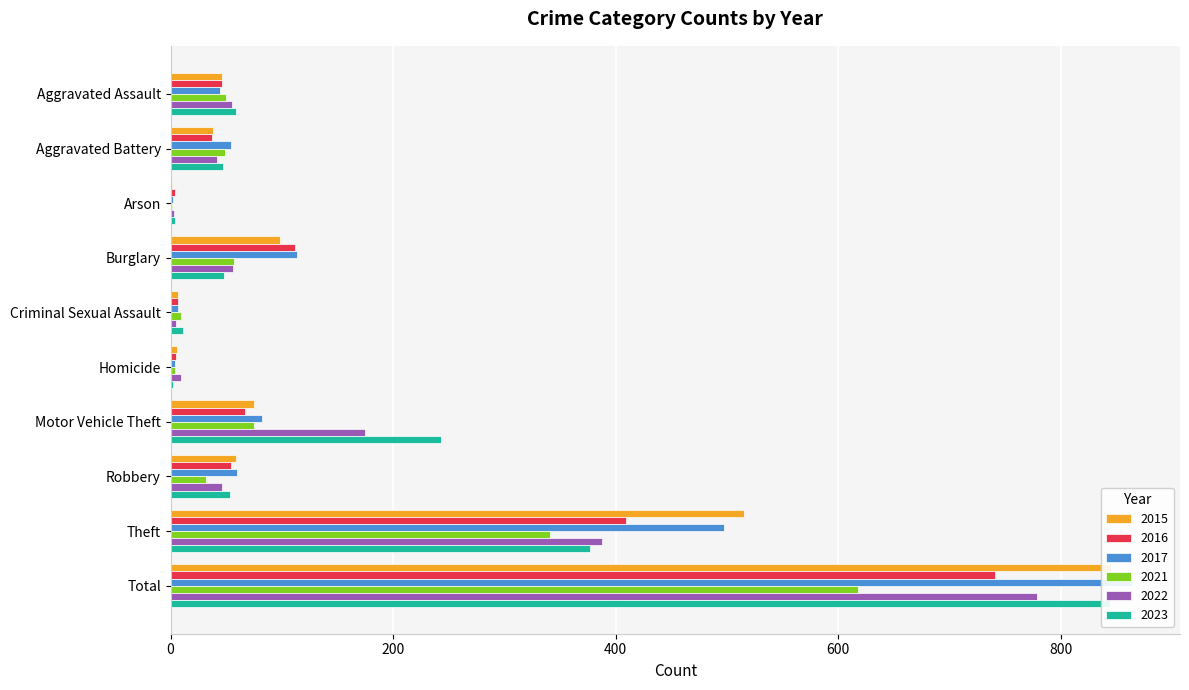

Rank the categories by 2023 value from lowest to highest.

Homicide, Arson, Criminal Sexual Assault, Aggravated Battery, Burglary, Robbery, Aggravated Assault, Motor Vehicle Theft, Theft, Total